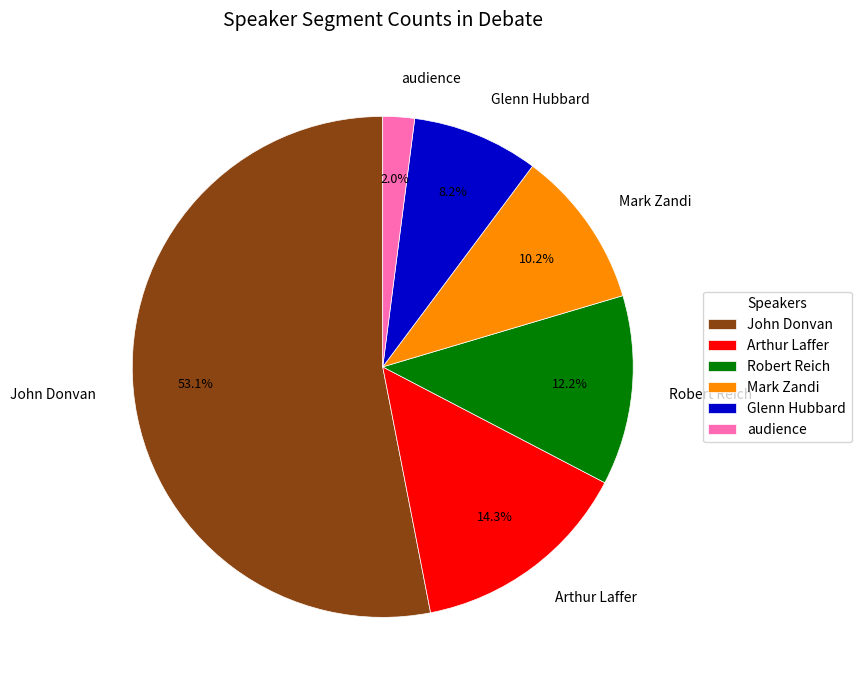

What is the smallest slice in the pie chart?

audience